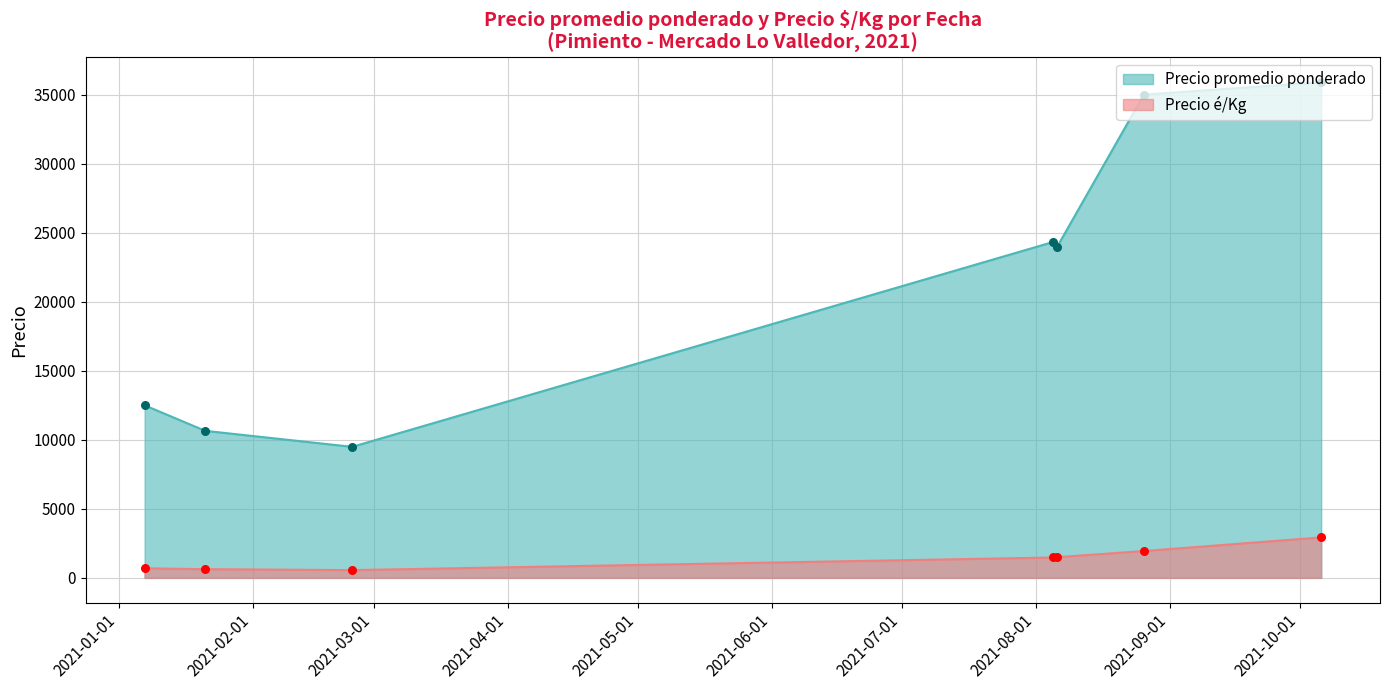

Which series reaches the maximum Y coordinate?

Precio promedio ponderado